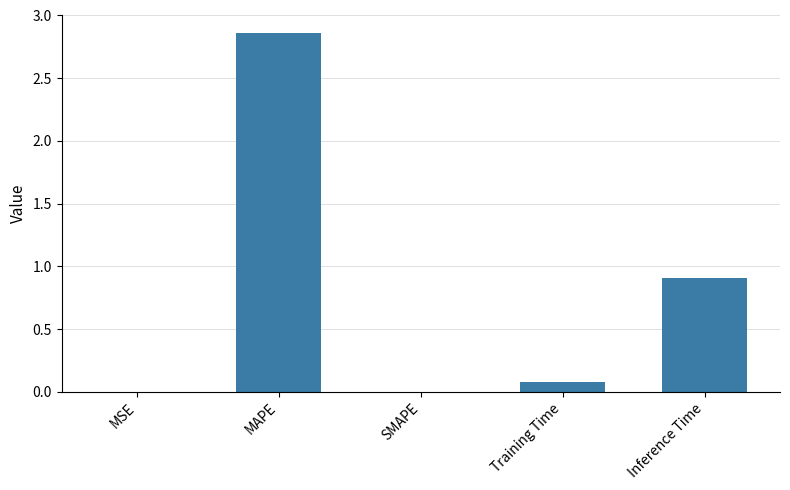

What is the sum of all values?

3.9